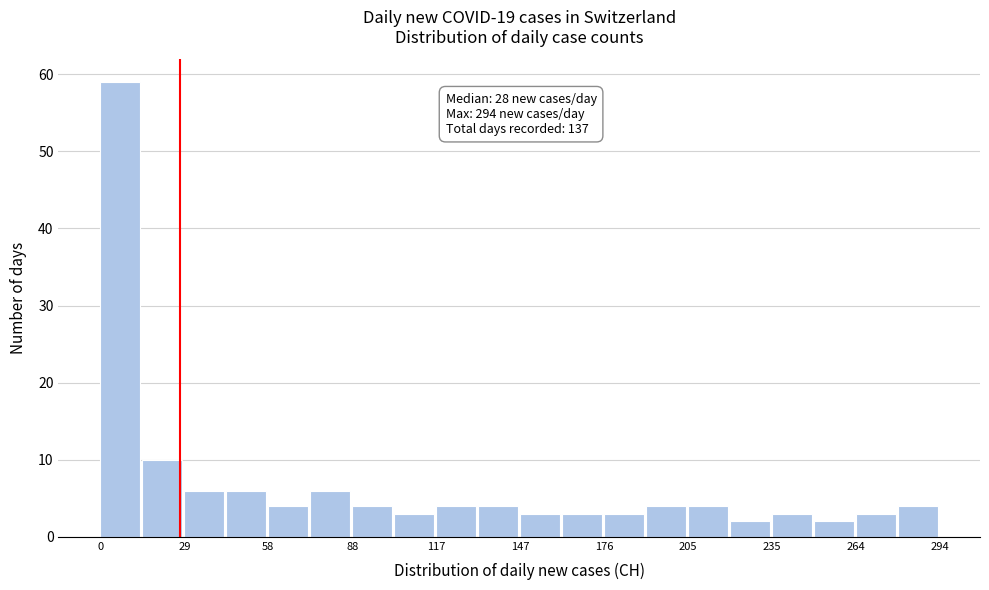

Around what value on the x-axis is the tallest bar? Give the approximate position of its centre, as read against the axis.

5